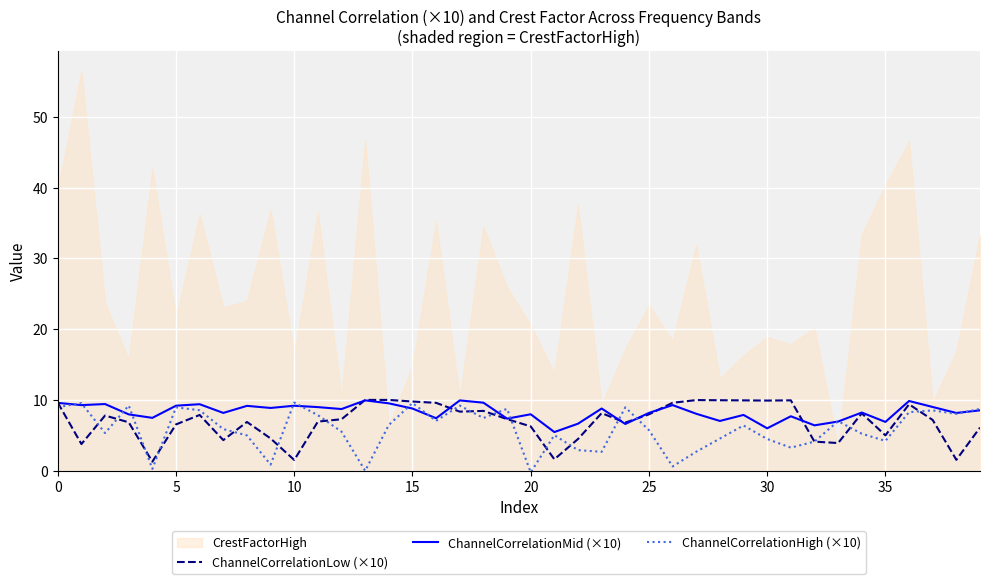

What is the lowest value of the ChannelCorrelationLow (×10) series?

1.3